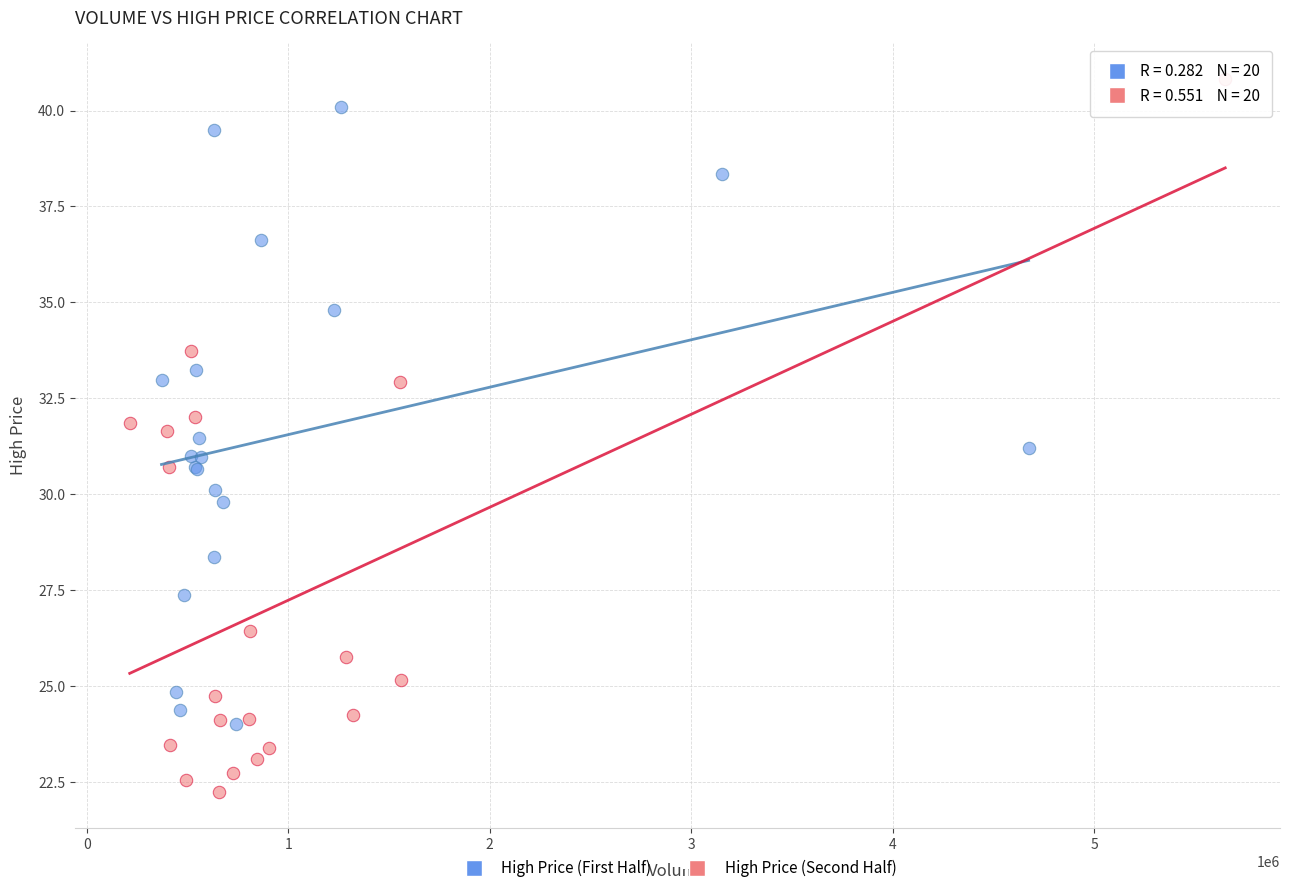

Which series contains the lowest Y value?

High Price (Second Half)